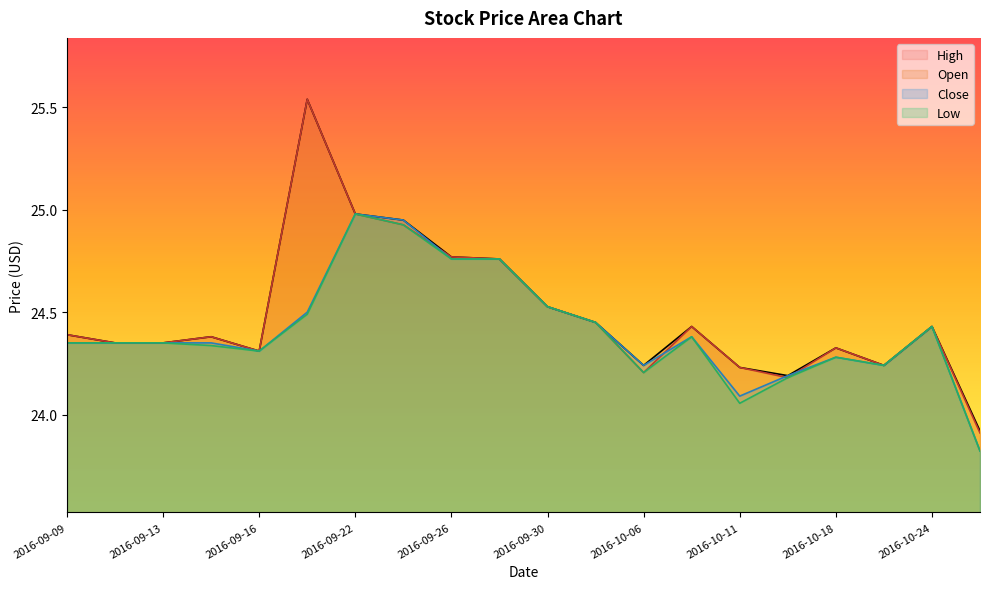

What is the value of the Open point at the 7th from the left?

25.0